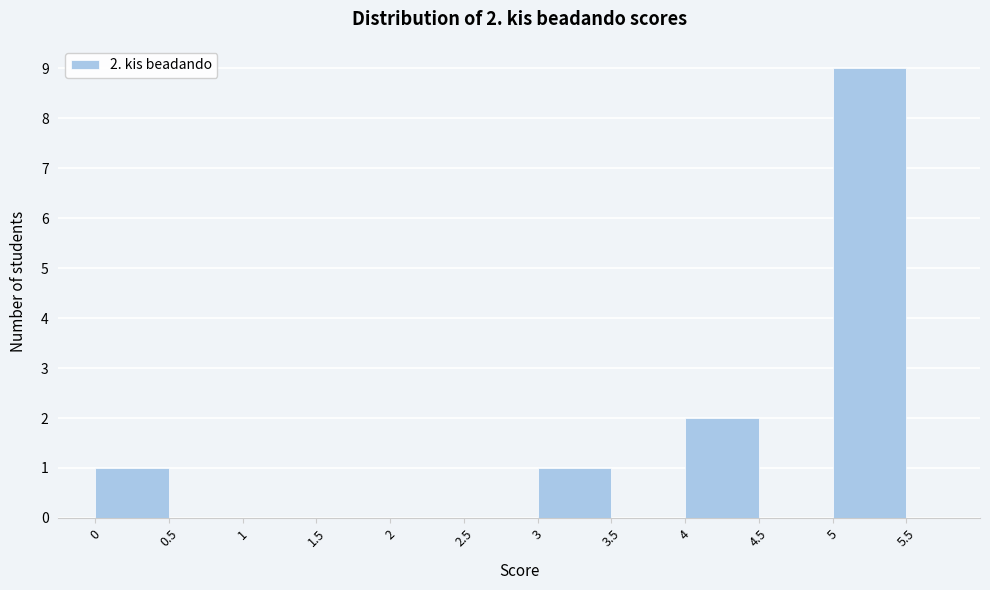

Over which range of the x-axis is the bar tallest?

5 to 5.5